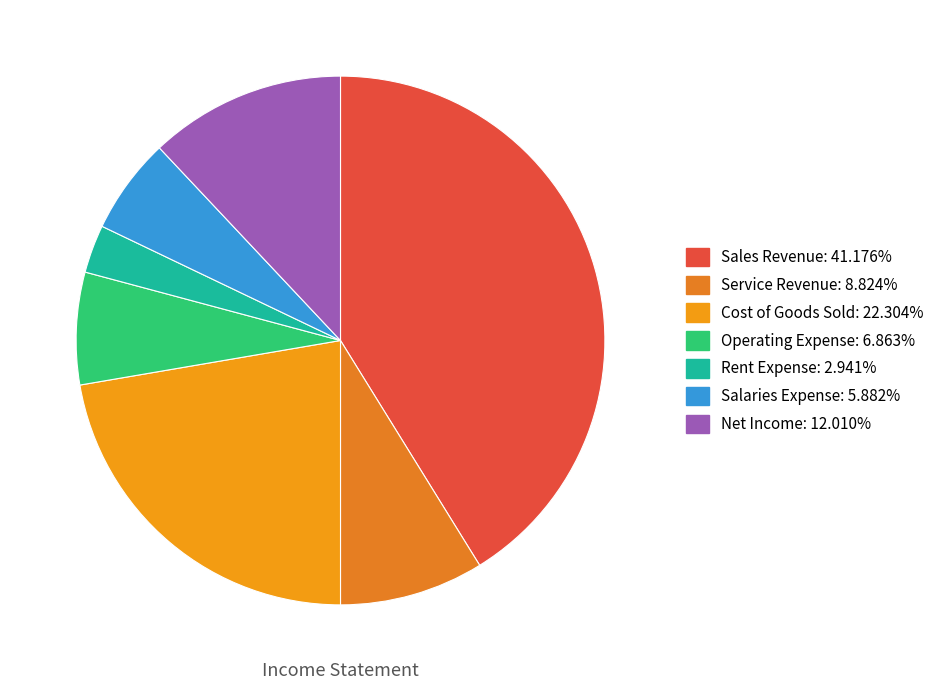

To the nearest percent, what is the difference between the Service Revenue and Salaries Expense slice percentages?

3%